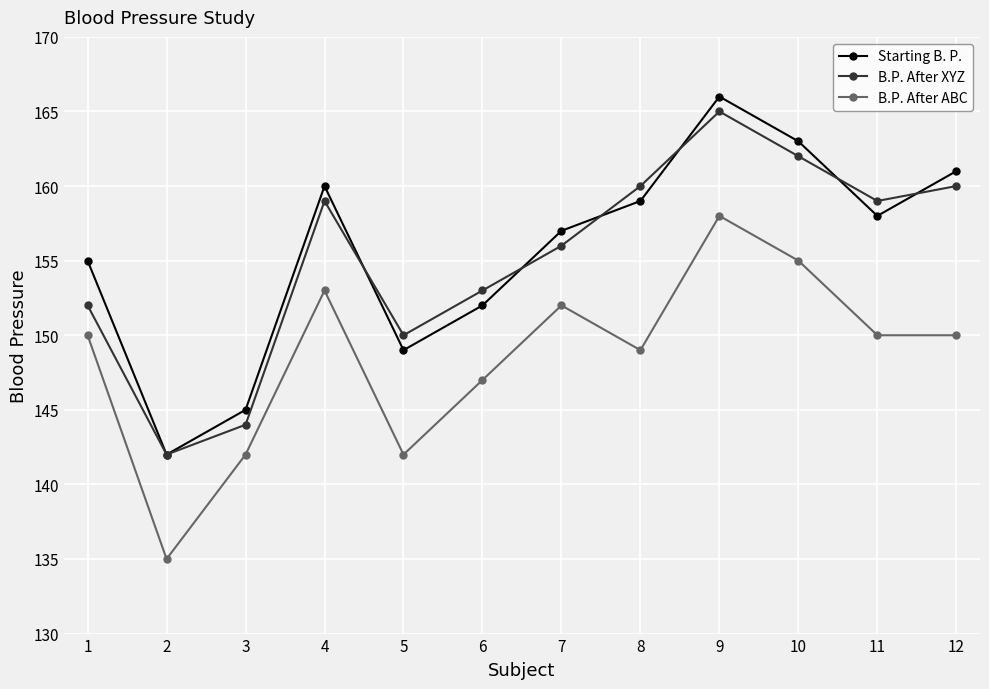

At which category is the sum across all series the highest?

9